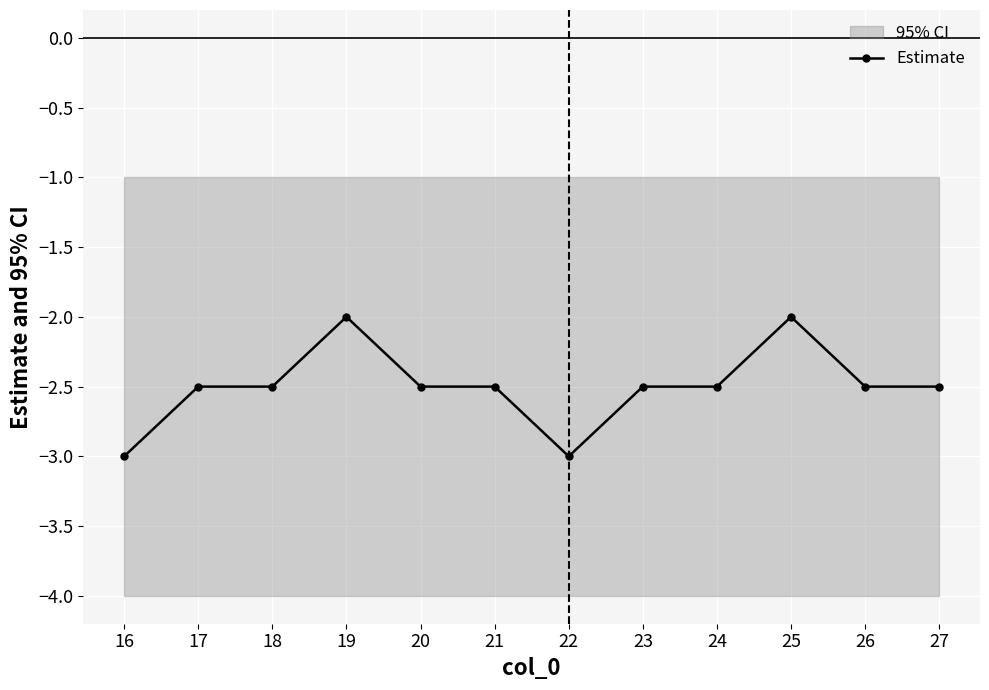

True or false: the data shows -2.5 at 21.

True